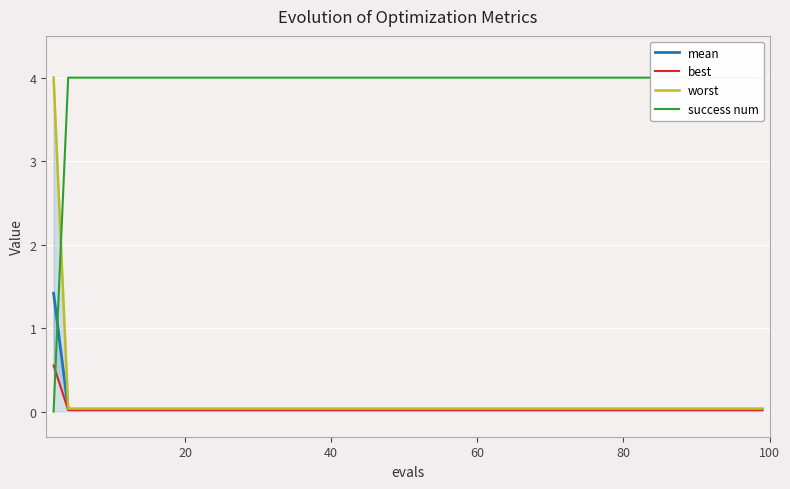

Which series has the largest range (max minus min)?

success num